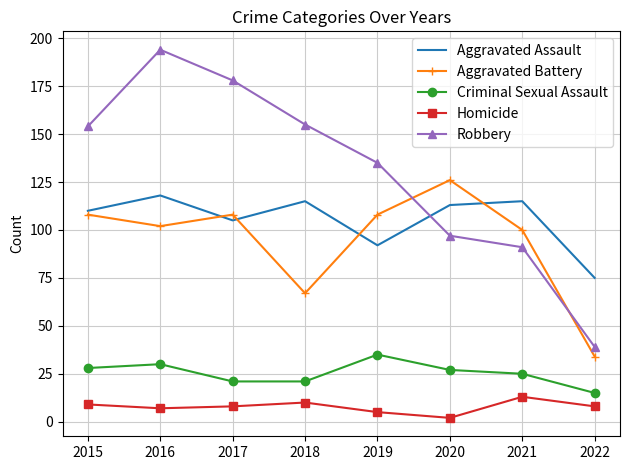

Is the value of Criminal Sexual Assault at 2021 greater than the value of Aggravated Battery at 2021?

No